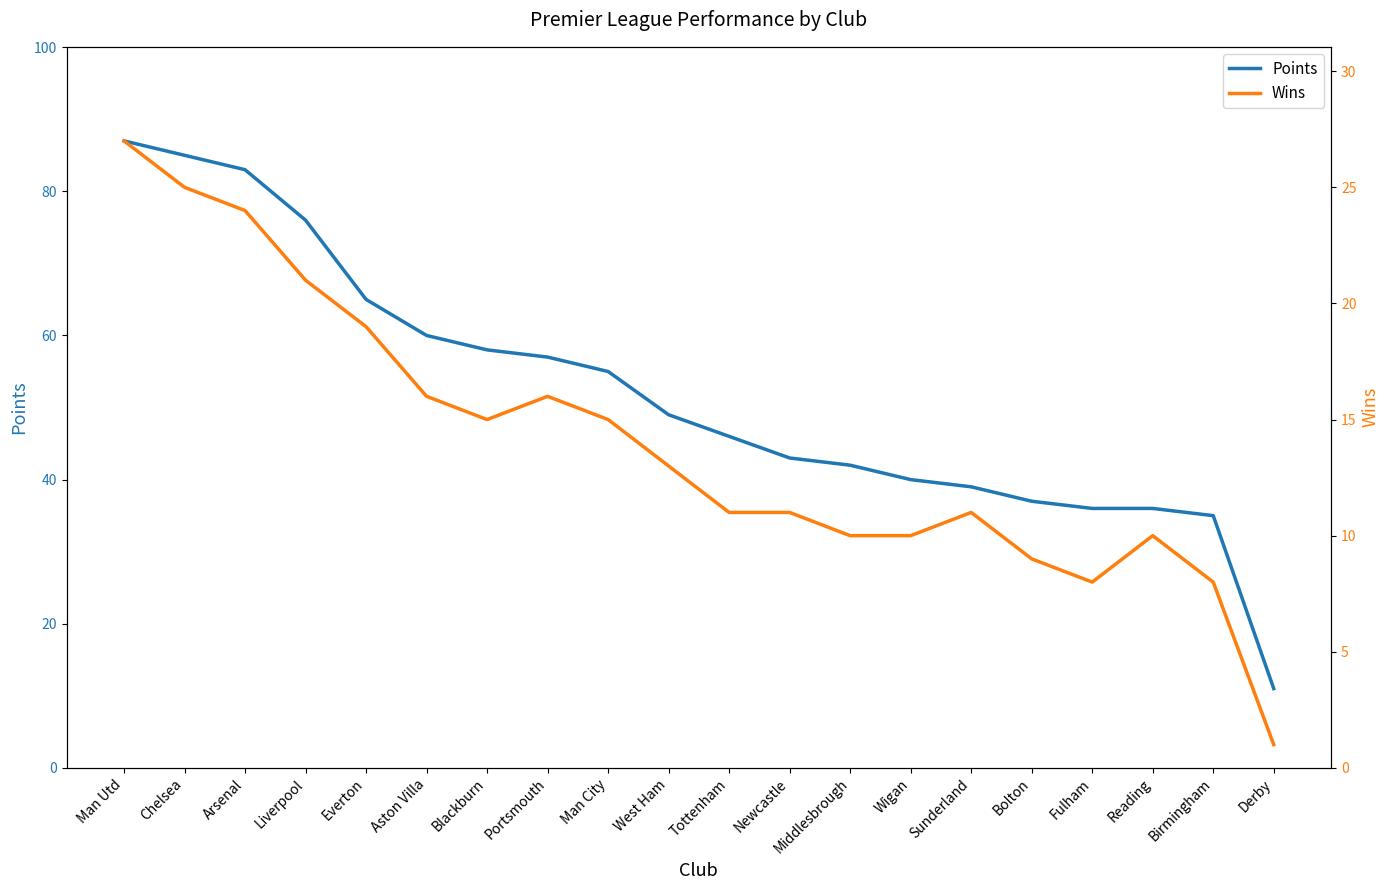

True or false: Points and Wins intersect in this chart.

False